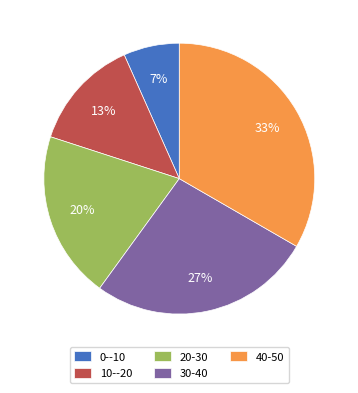

To the nearest percent, what is the average slice percentage?

20%